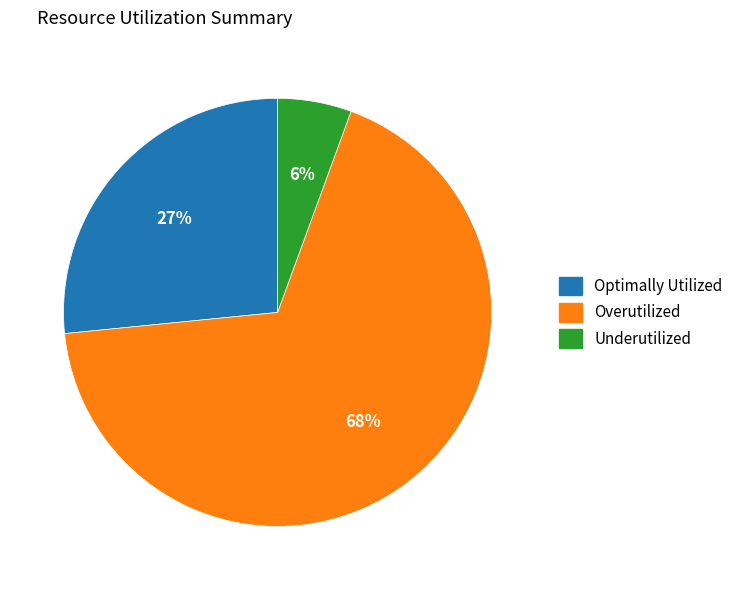

Do Overutilized and Underutilized together represent more than half of the pie?

Yes